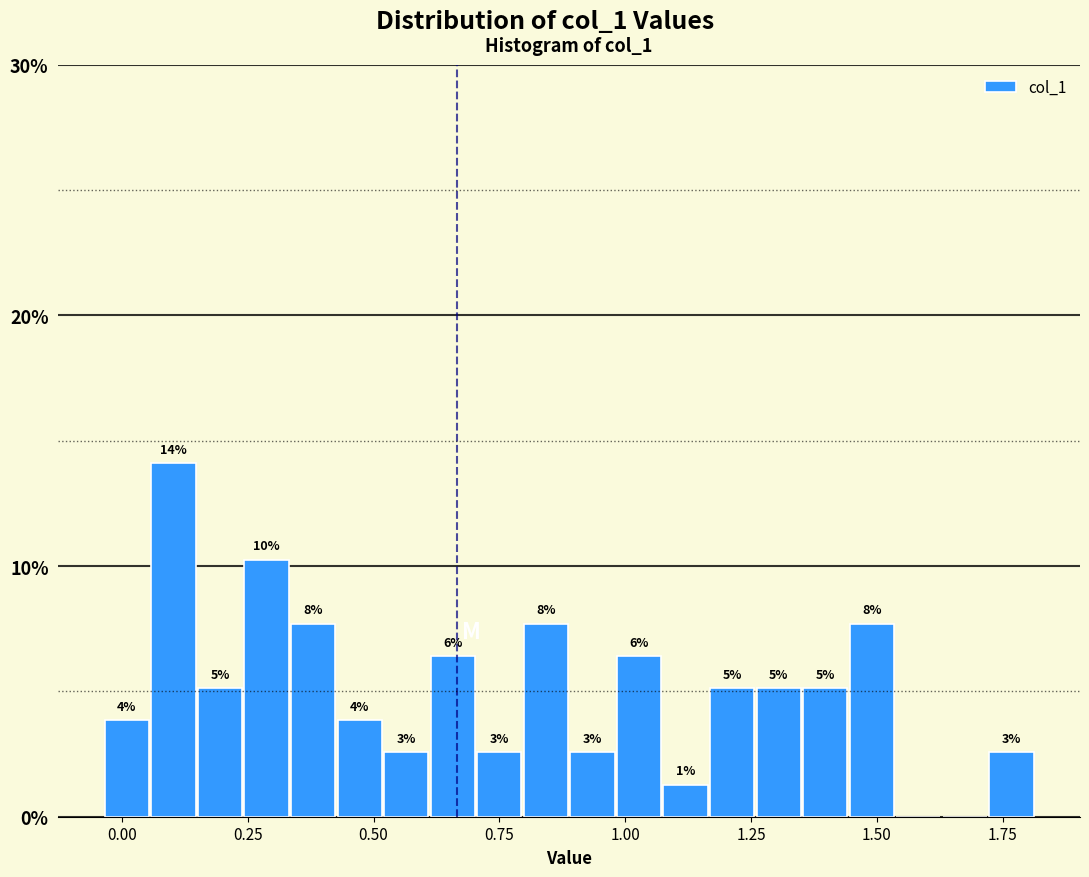

Read against the x-axis, roughly where is the centre of the tallest bar?

0.10